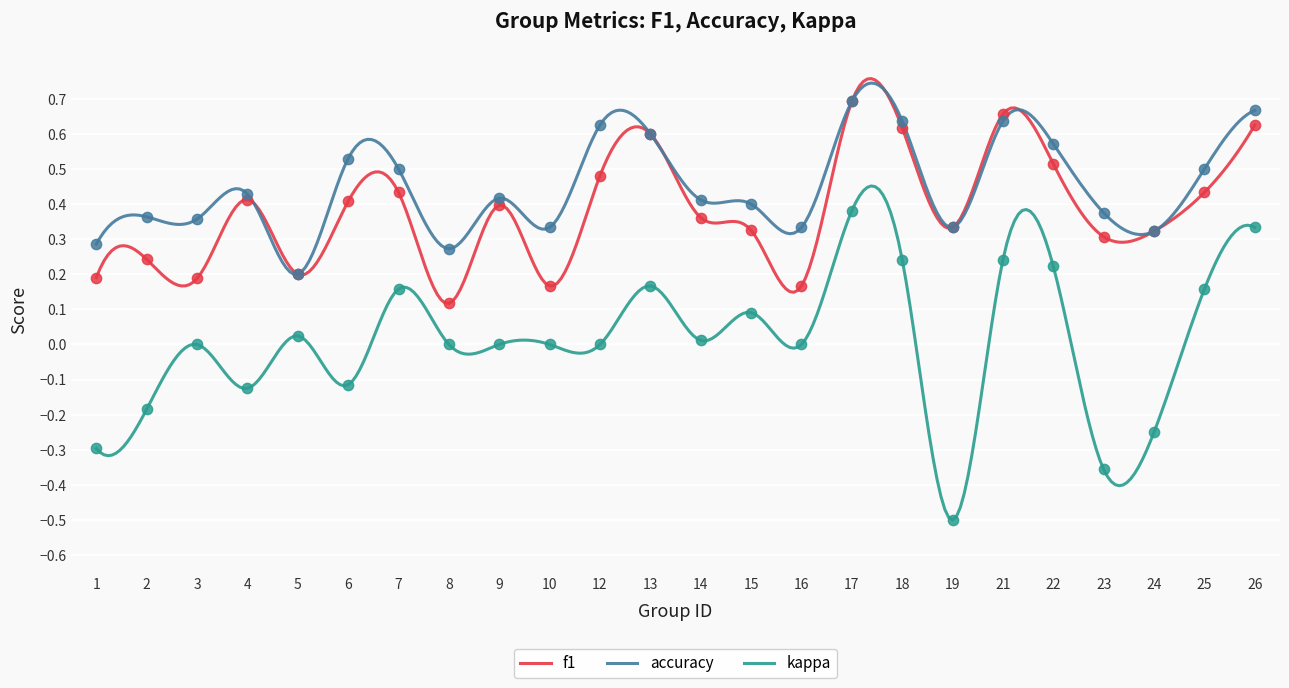

Which series has the widest spread of values?

kappa